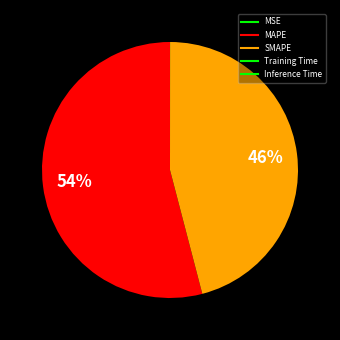

To the nearest percent, what is the difference between the largest and smallest slice percentages?

54%